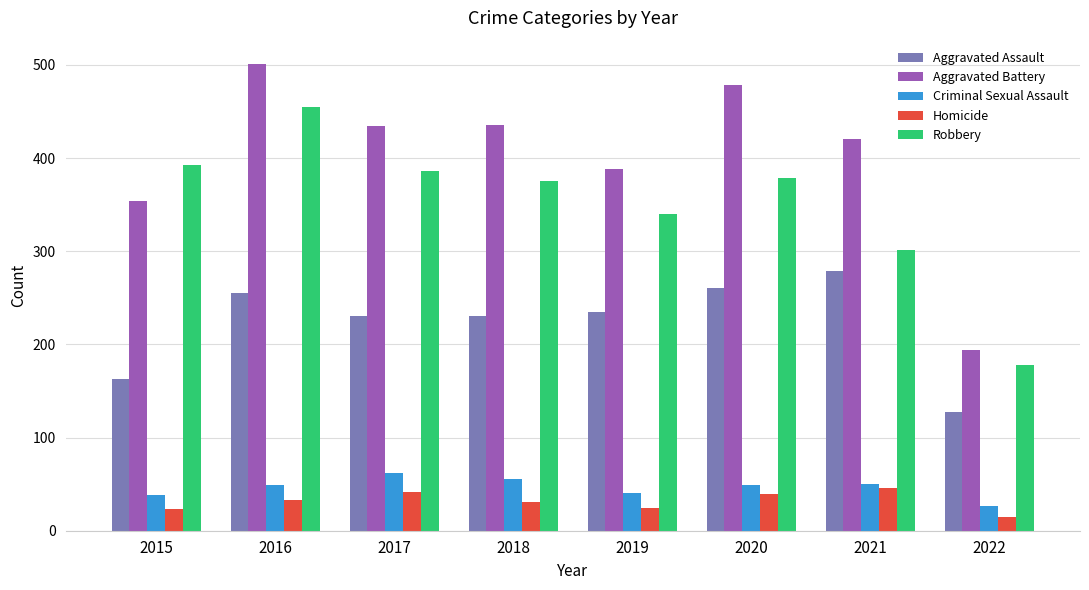

What is the value of the Robbery bar at the 6th from the left?

379